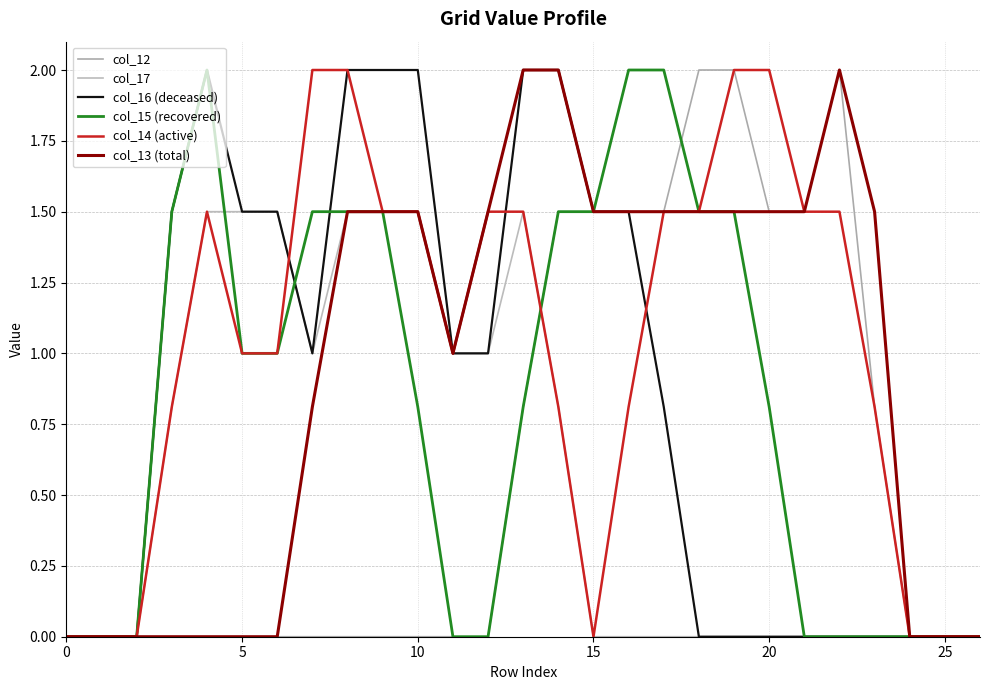

Is this an area chart (filled region under the line)?

No